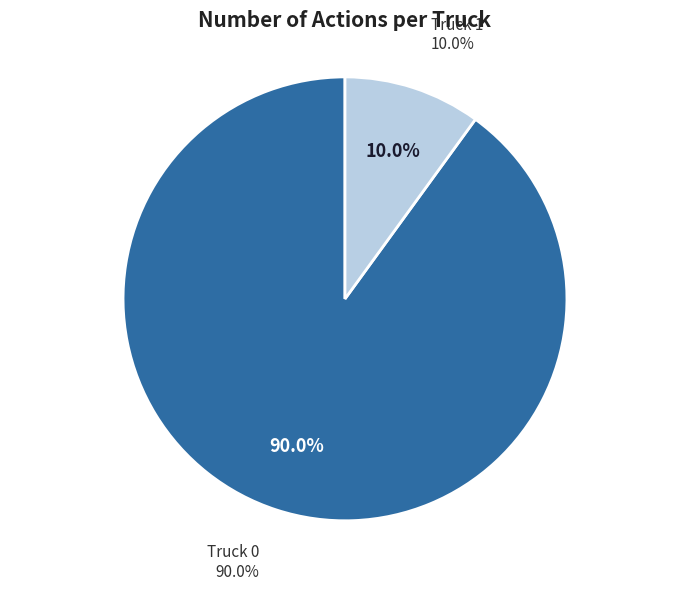

True or false: Truck 0 accounts for 97% of the total.

False